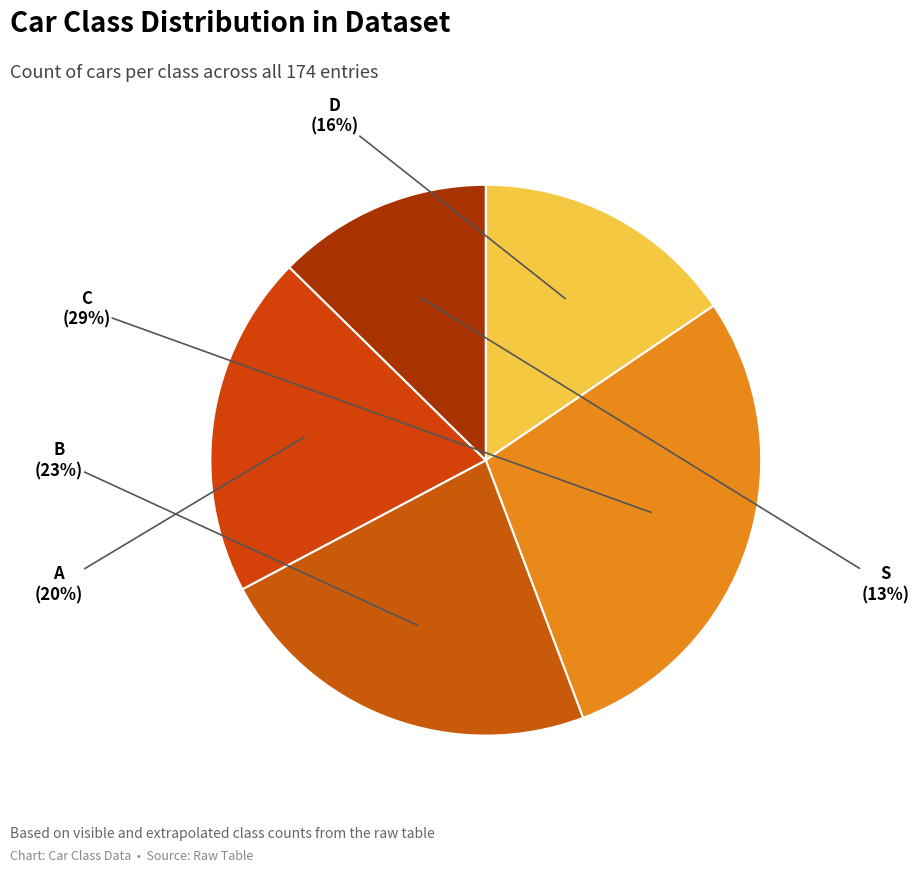

To the nearest percent, what is the difference between the A and B slice percentages?

3%